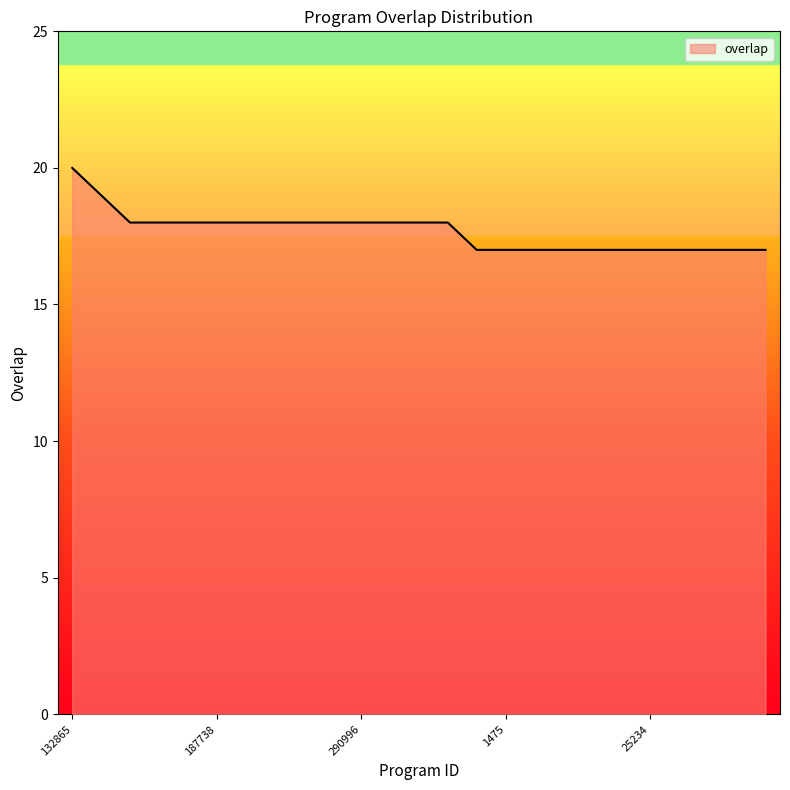

What is the greatest value displayed?

20